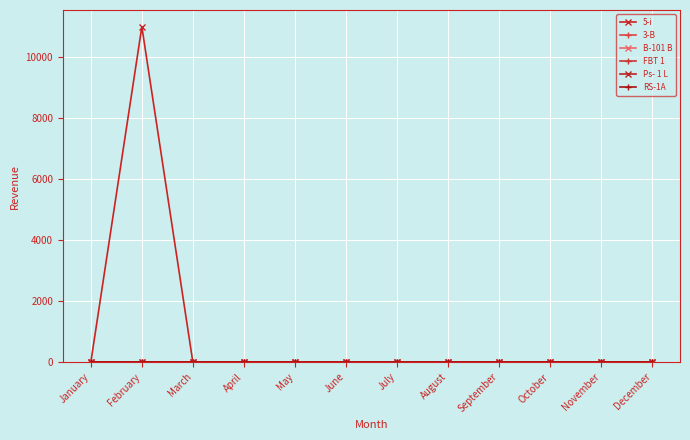

Reading left to right, transcribe all the data shown in this chart.

5-i: January=0	February=11000	March=0	April=0	May=0	June=0	July=0	August=0	September=0	October=0	November=0	December=0
3-B: January=0	February=0	March=0	April=0	May=0	June=0	July=0	August=0	September=0	October=0	November=0	December=0
B-101 B: January=0	February=0	March=0	April=0	May=0	June=0	July=0	August=0	September=0	October=0	November=0	December=0
FBT 1: January=0	February=0	March=0	April=0	May=0	June=0	July=0	August=0	September=0	October=0	November=0	December=0
Ps- 1 L: January=0	February=0	March=0	April=0	May=0	June=0	July=0	August=0	September=0	October=0	November=0	December=0
RS-1A: January=0	February=0	March=0	April=0	May=0	June=0	July=0	August=0	September=0	October=0	November=0	December=0